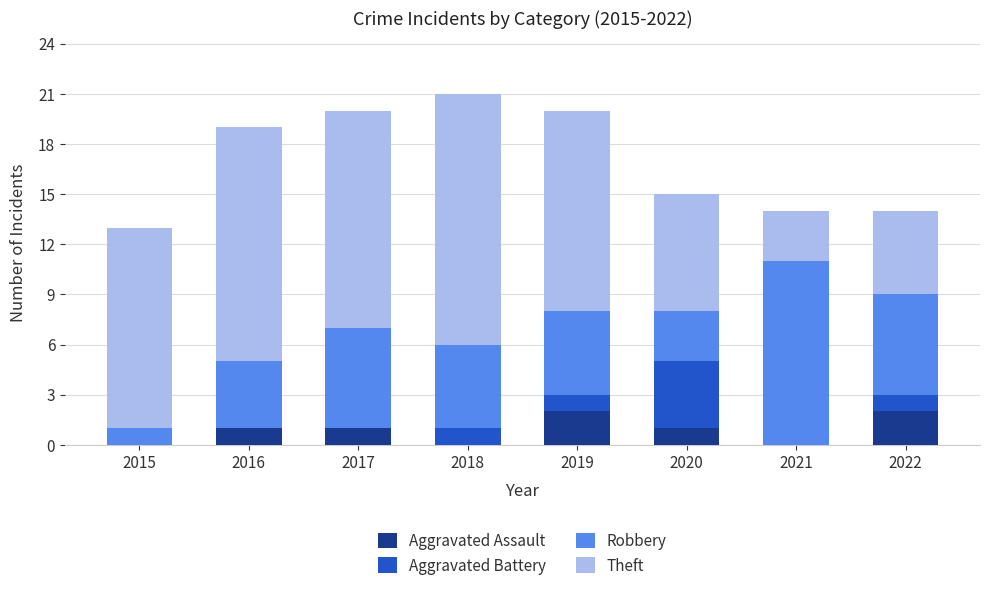

What is the sum of all Aggravated Assault values?

7